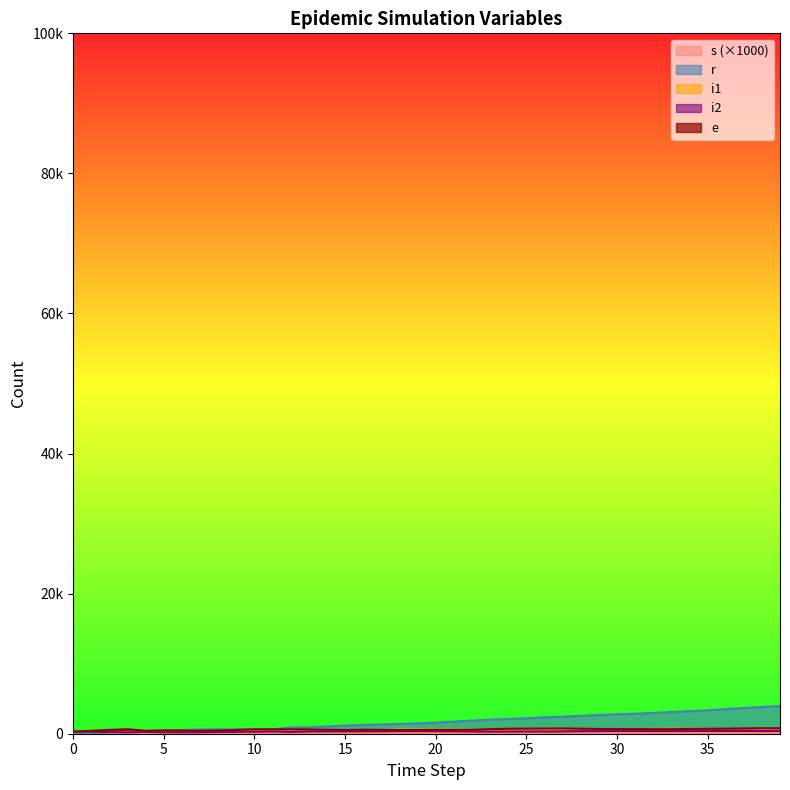

How many times do e and r cross each other?

3